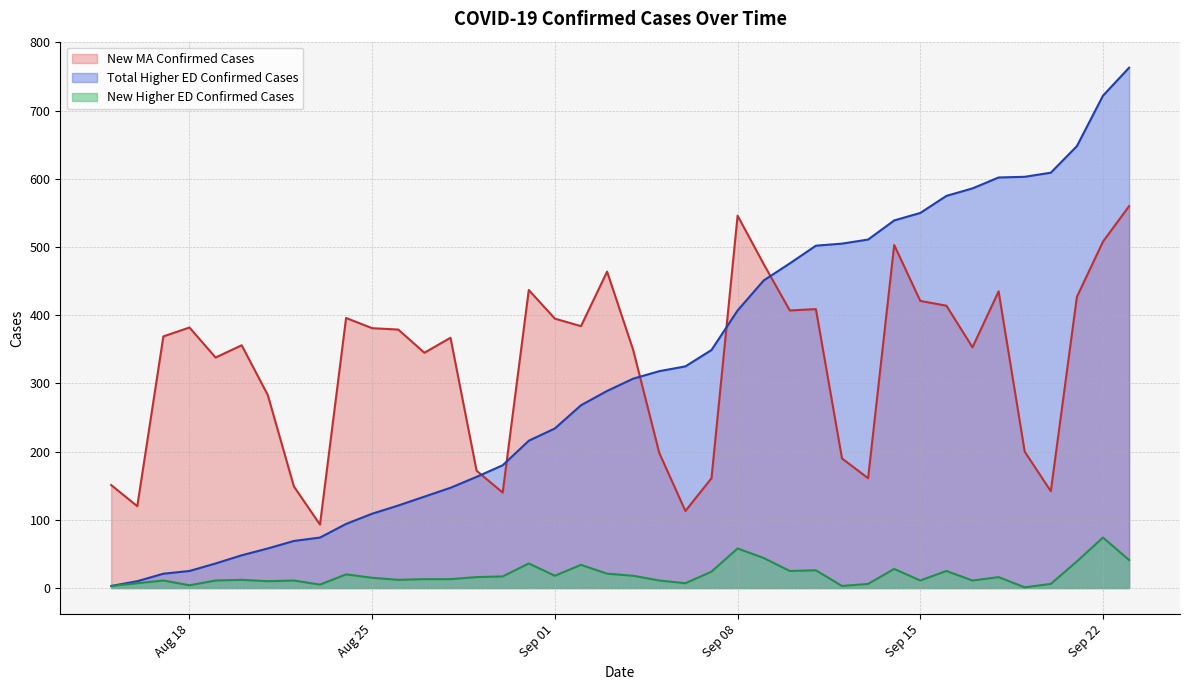

Which series ends up on top after the final intersection of New MA Confirmed Cases and Total Higher ED Confirmed Cases?

Total Higher ED Confirmed Cases